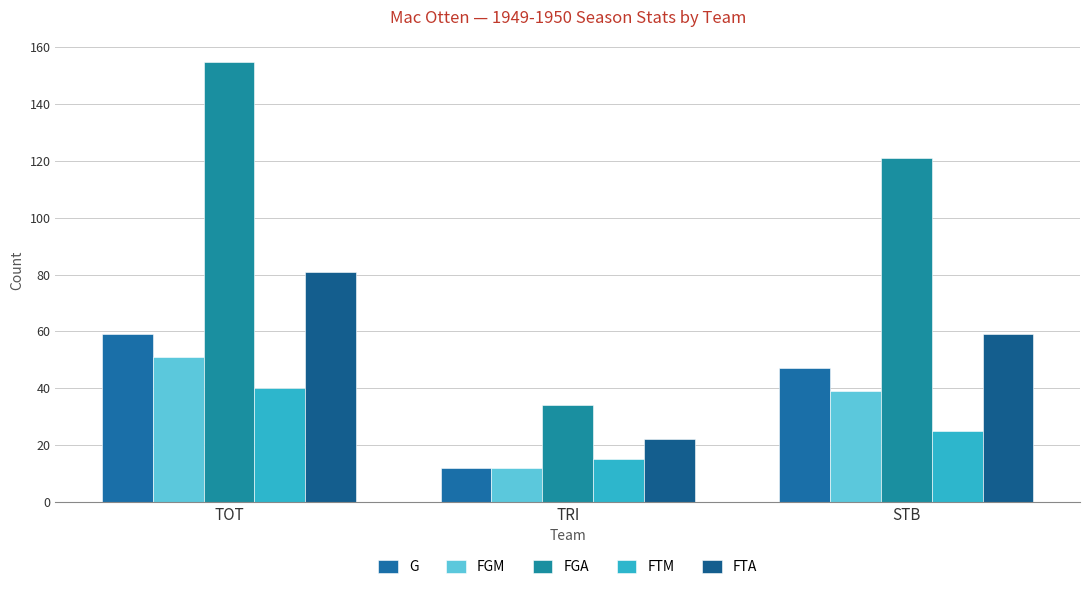

Where is FTM nearest to the value 27?

STB